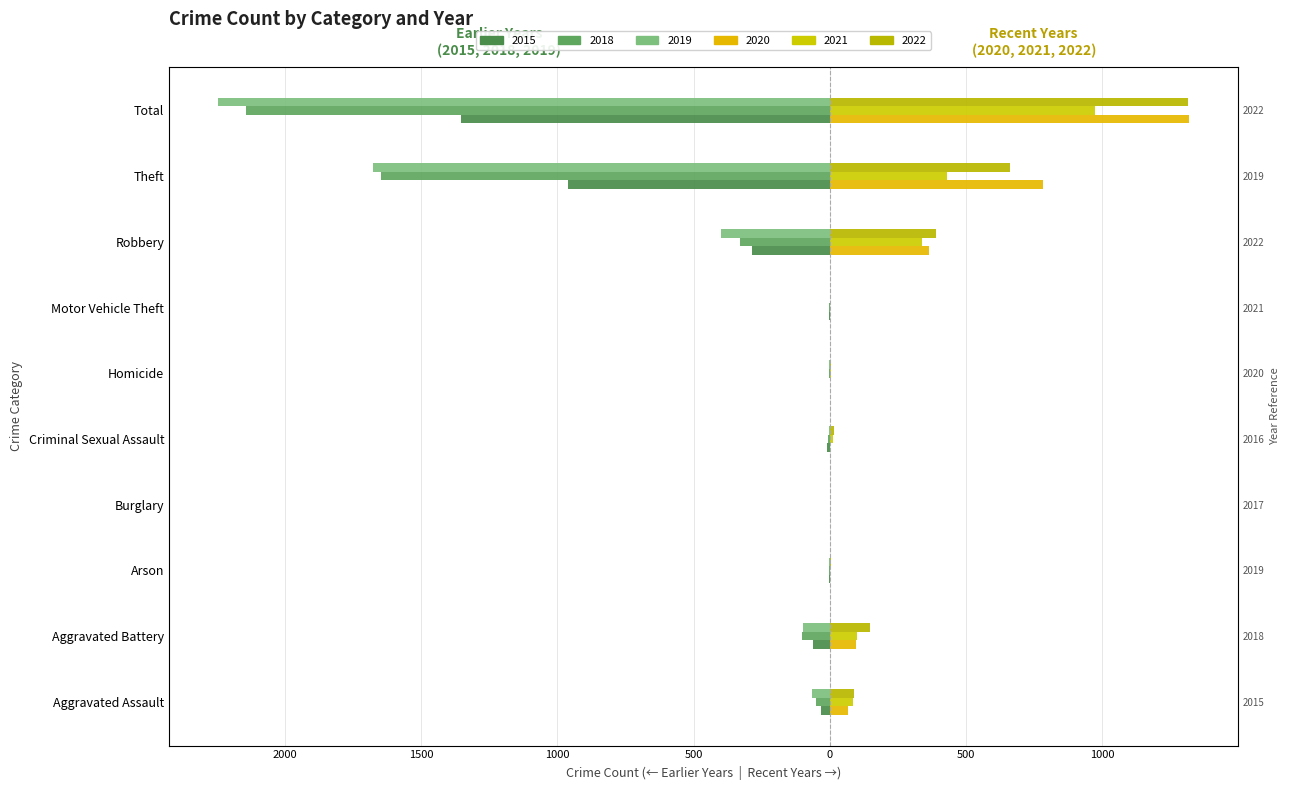

What is the spread (max minus min) of values at Homicide?

5